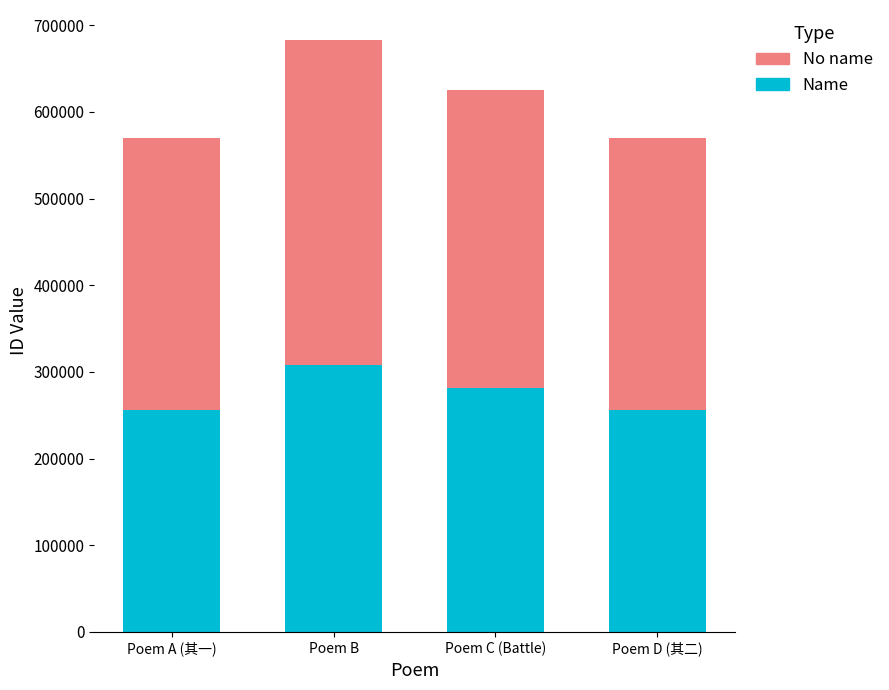

What is the total value across all series at Poem C (Battle)?

625425